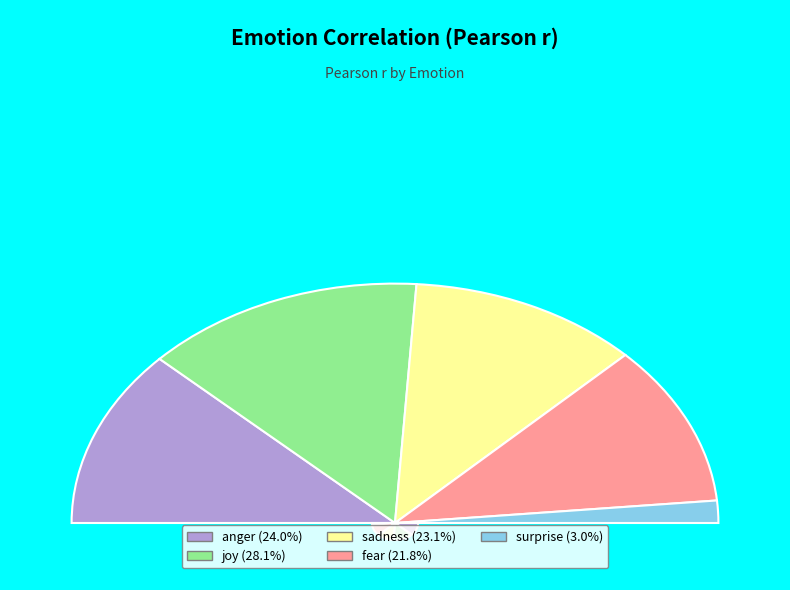

Rank the categories by value from highest to lowest.

joy, anger, sadness, fear, surprise